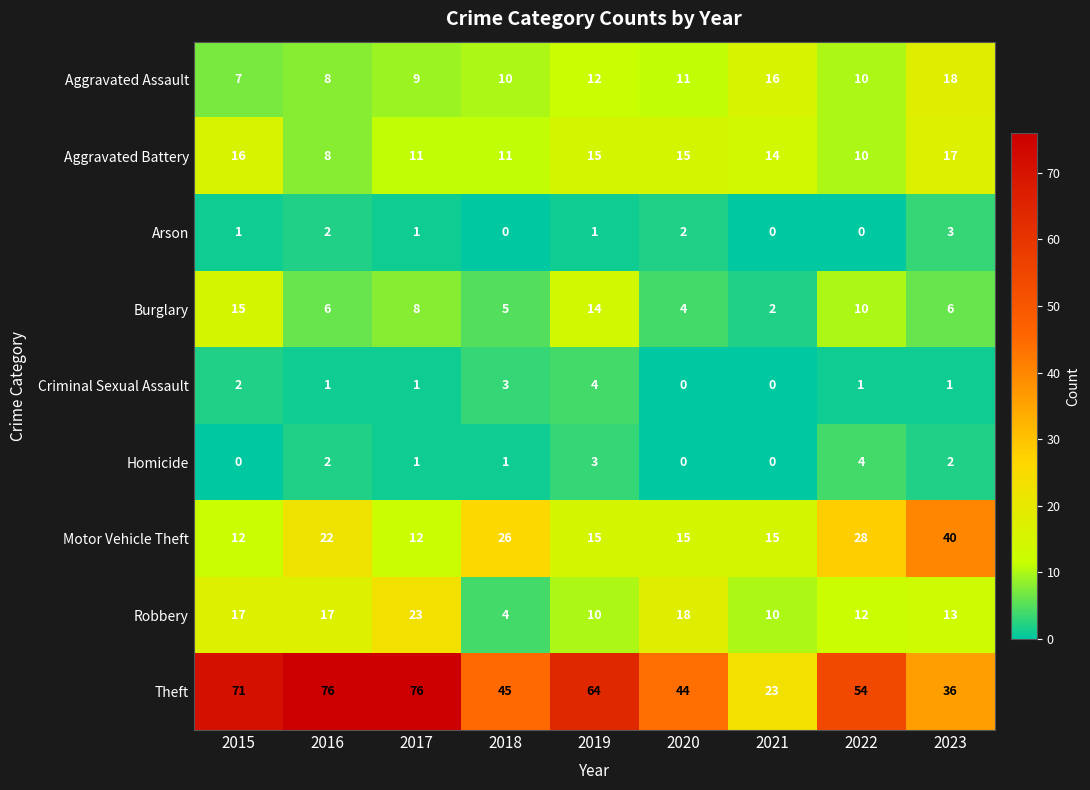

What is the total value across all series at 2018?

105